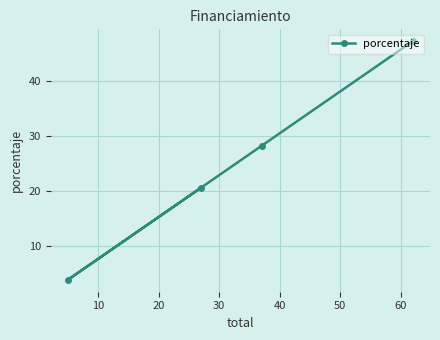

How many lines are shown in the chart?

1